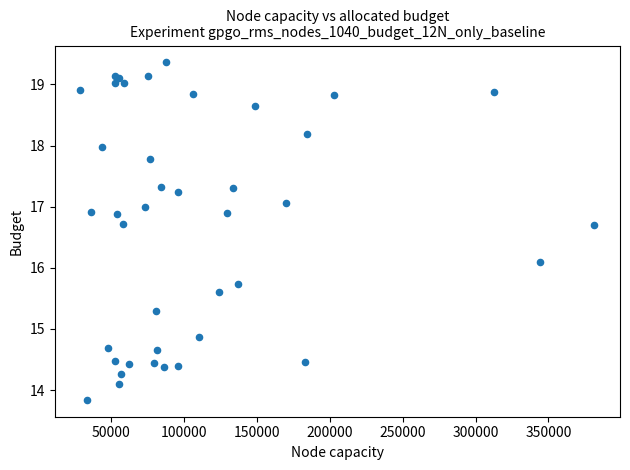

What Y value in the scatter plot is closest to 16?

16.1